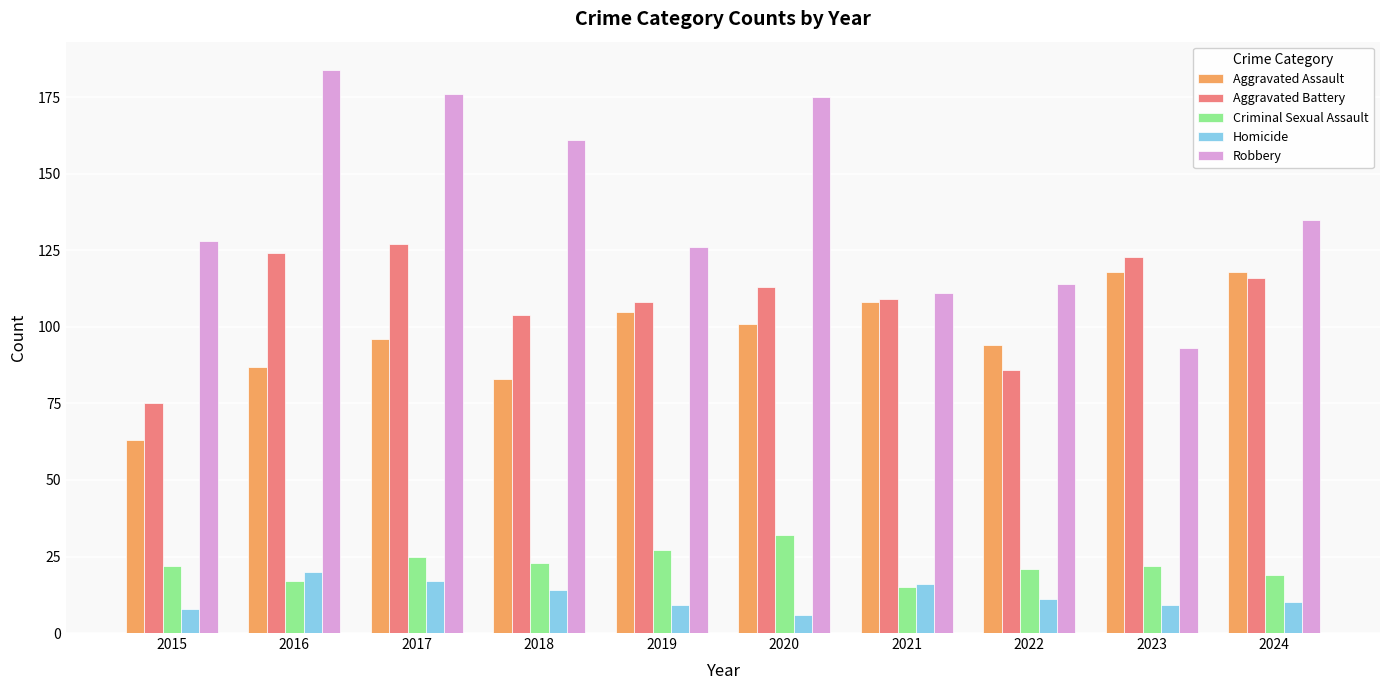

At which label does Aggravated Assault first exceed 101?

2019